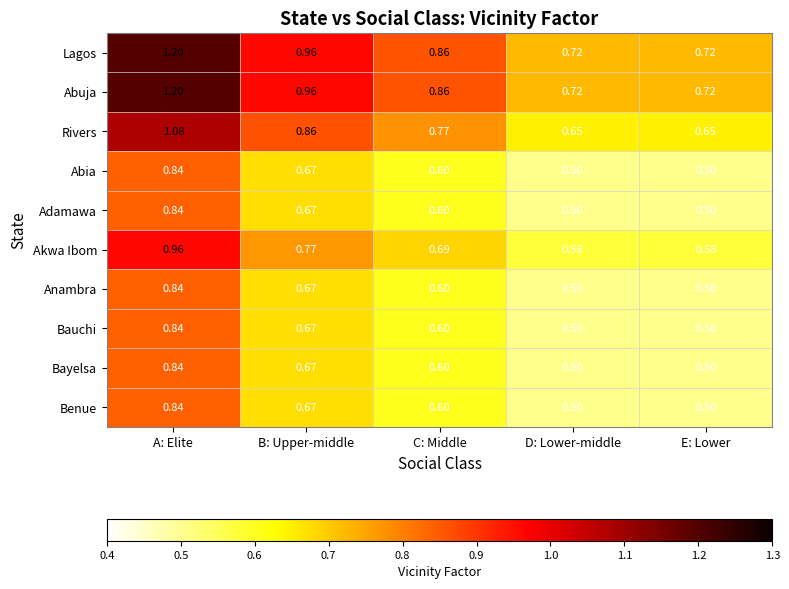

At which label does Bayelsa reach its peak?

A: Elite